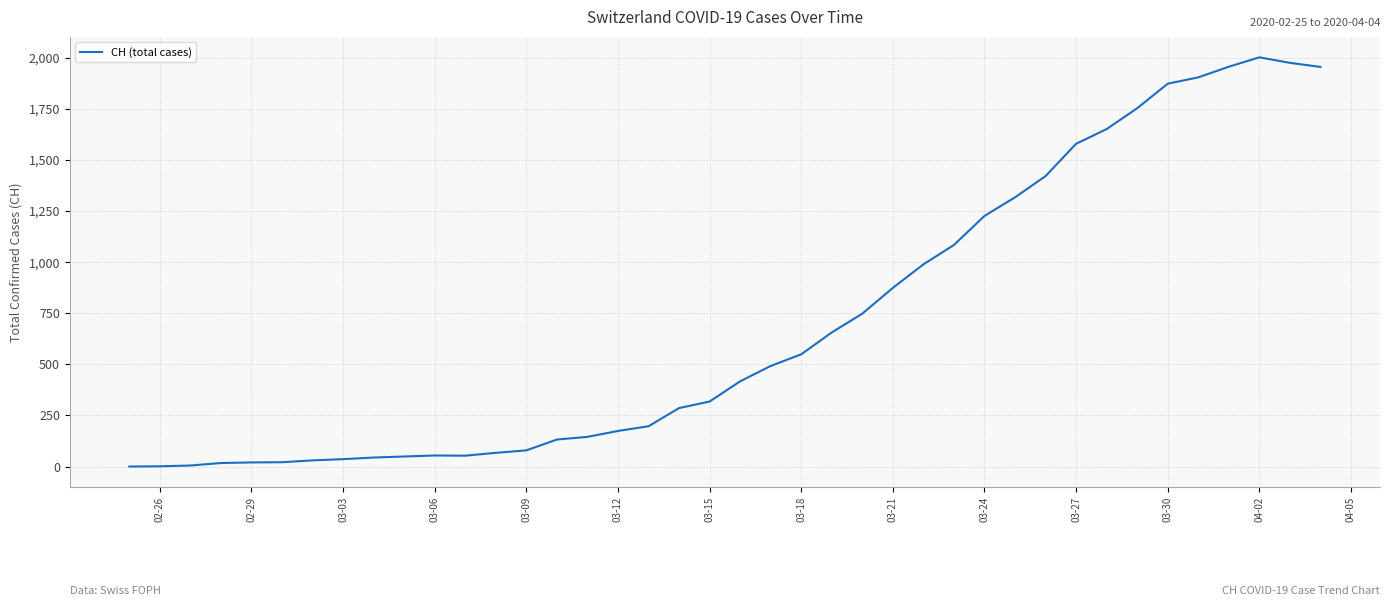

What is the maximum value shown in the chart?

2002